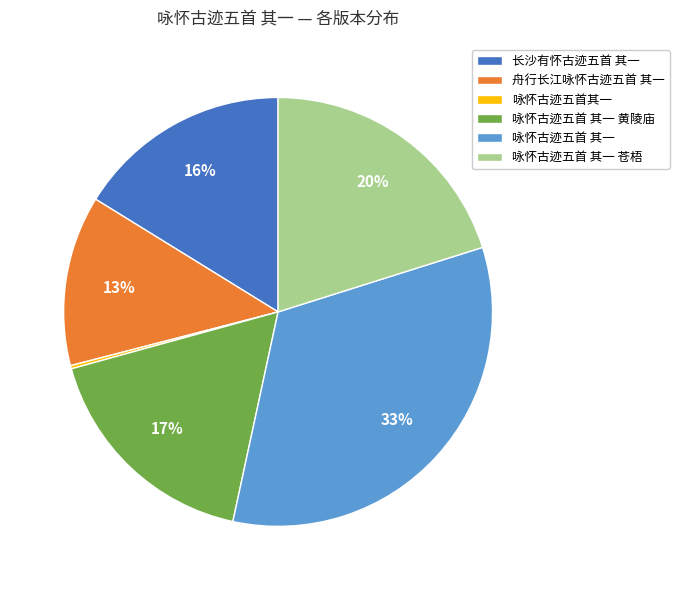

To the nearest percent, what is the average slice percentage?

17%